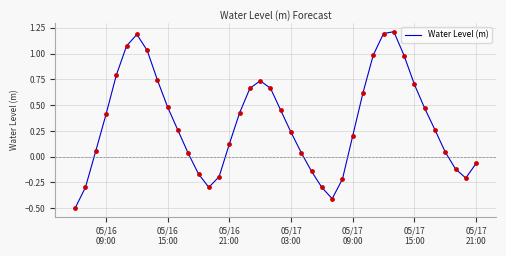

What is the difference between the maximum and minimum values?

1.7